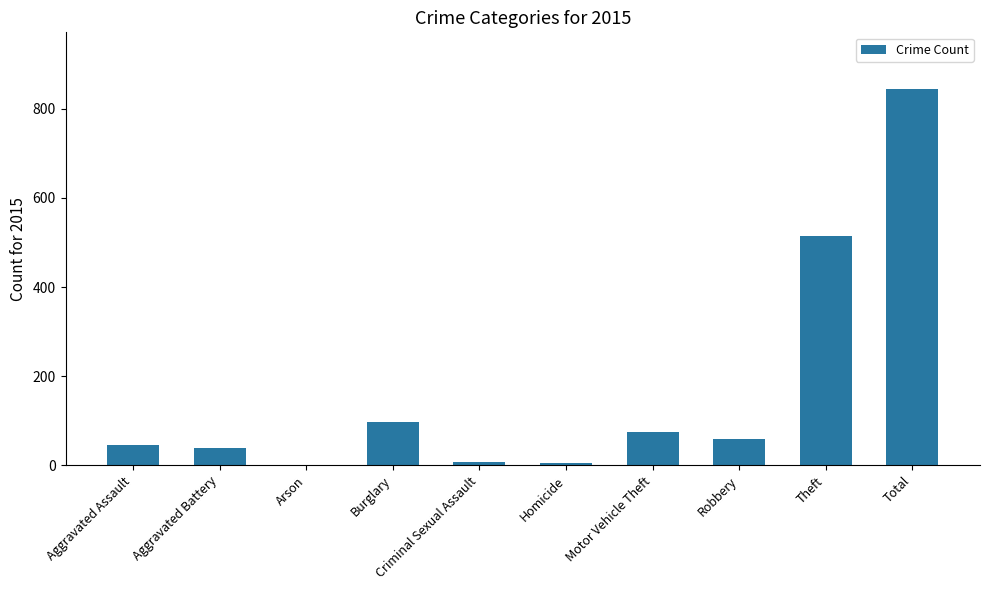

Is it true that the value at Aggravated Assault is 46?

True